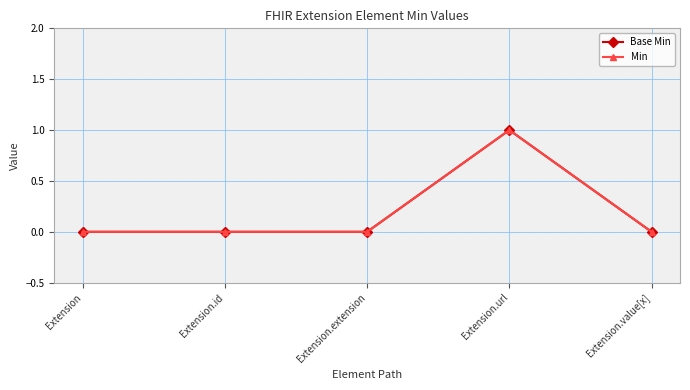

True or false: Min and Base Min cross at least once.

False